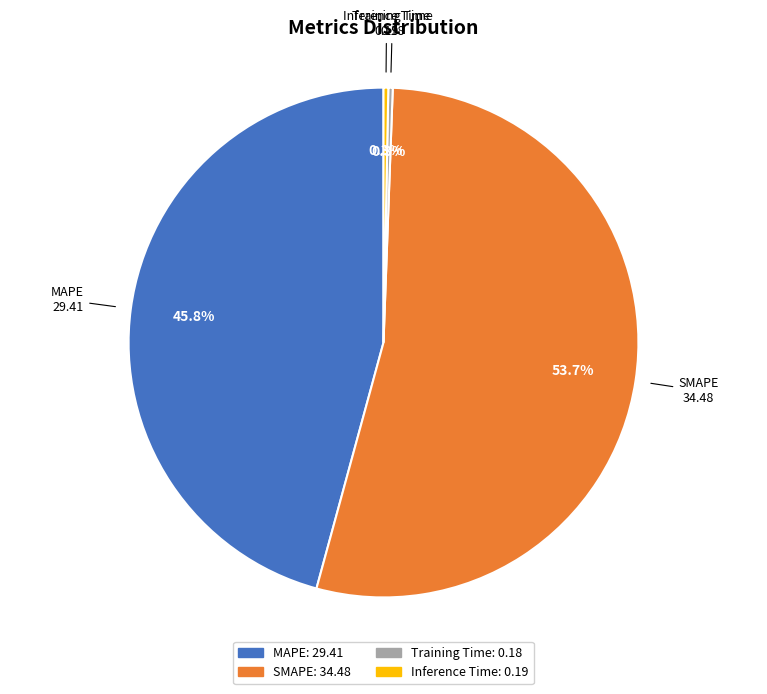

Which has a higher value, MAPE or Training Time?

MAPE